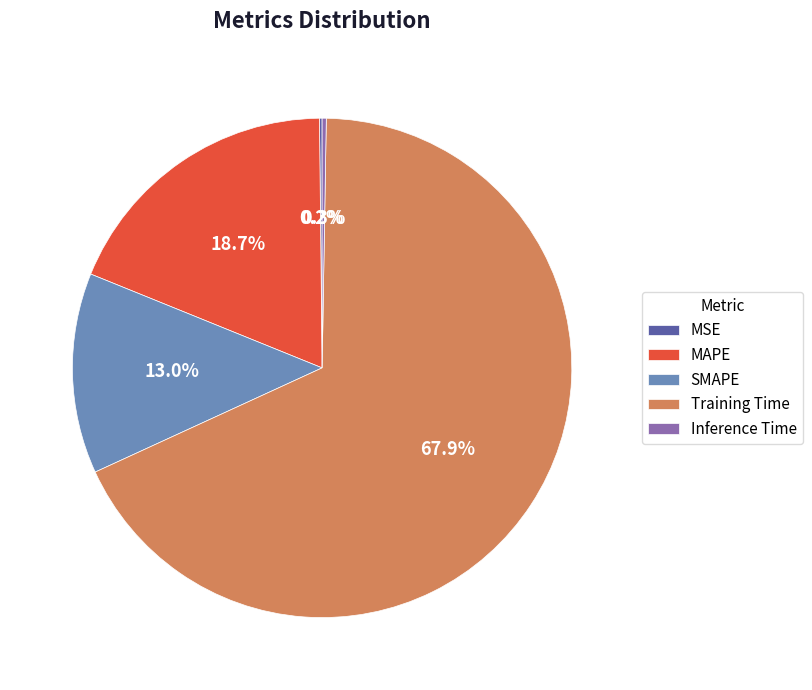

Combined, do Training Time and MAPE account for over 50%?

Yes